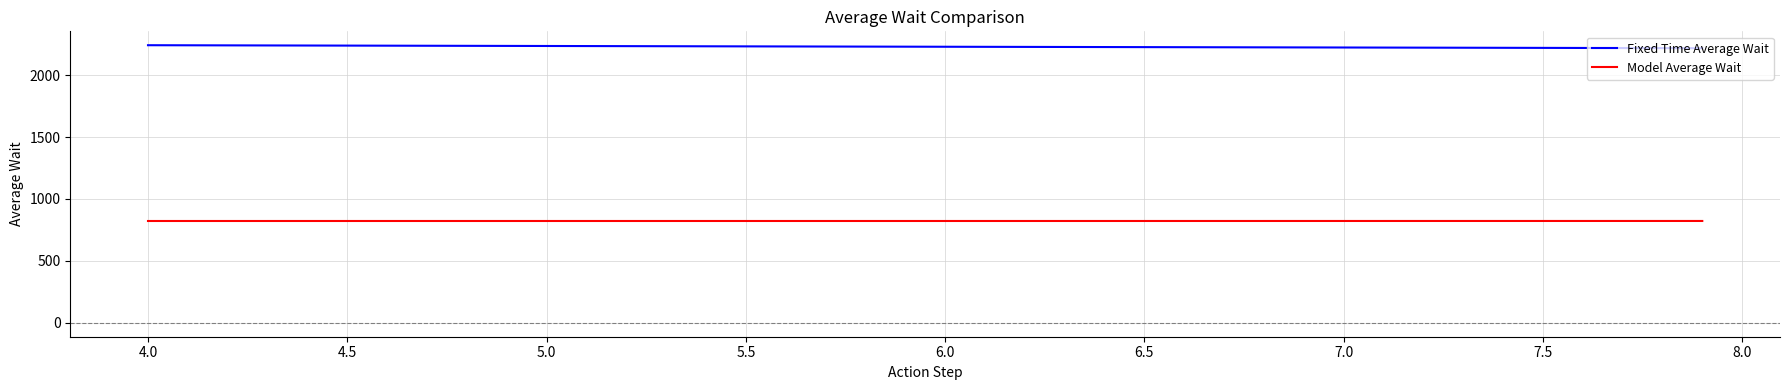

List the series in order of their peak value, lowest first.

Model Average Wait, Fixed Time Average Wait